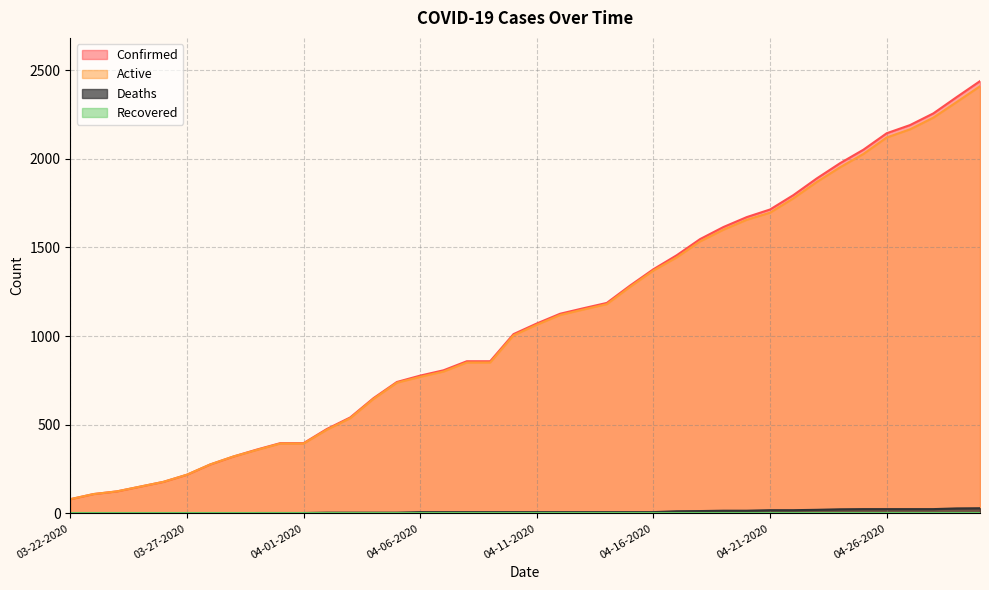

True or false: Confirmed has a value of 1341 at 04-10-2020.

False